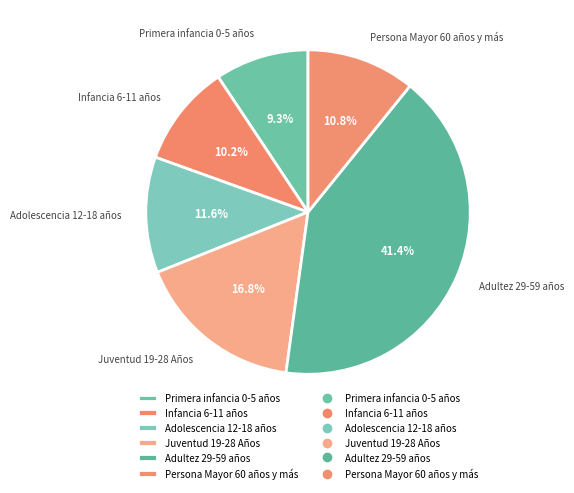

Does Persona Mayor 60 años y más account for over 50% of the chart?

No